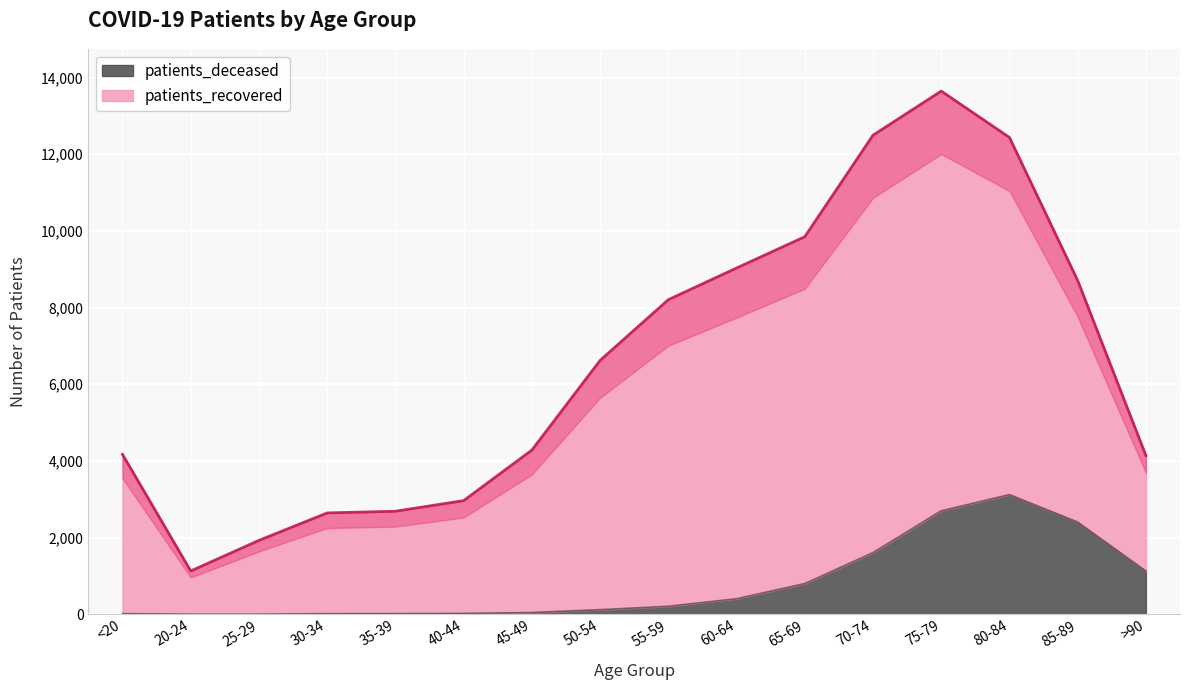

Reading right to left, list all the values displayed in this chart.

patients_deceased: >90=1127	85-89=2405	80-84=3120	75-79=2699	70-74=1608	65-69=800	60-64=405	55-59=208	50-54=120	45-49=45	40-44=23	35-39=17	30-34=16	25-29=3	20-24=3	<20=16
patients_recovered: >90=4140	85-89=8706	80-84=12437	75-79=13646	70-74=12495	65-69=9847	60-64=9031	55-59=8205	50-54=6621	45-49=4282	40-44=2964	35-39=2687	30-34=2643	25-29=1927	20-24=1129	<20=4170